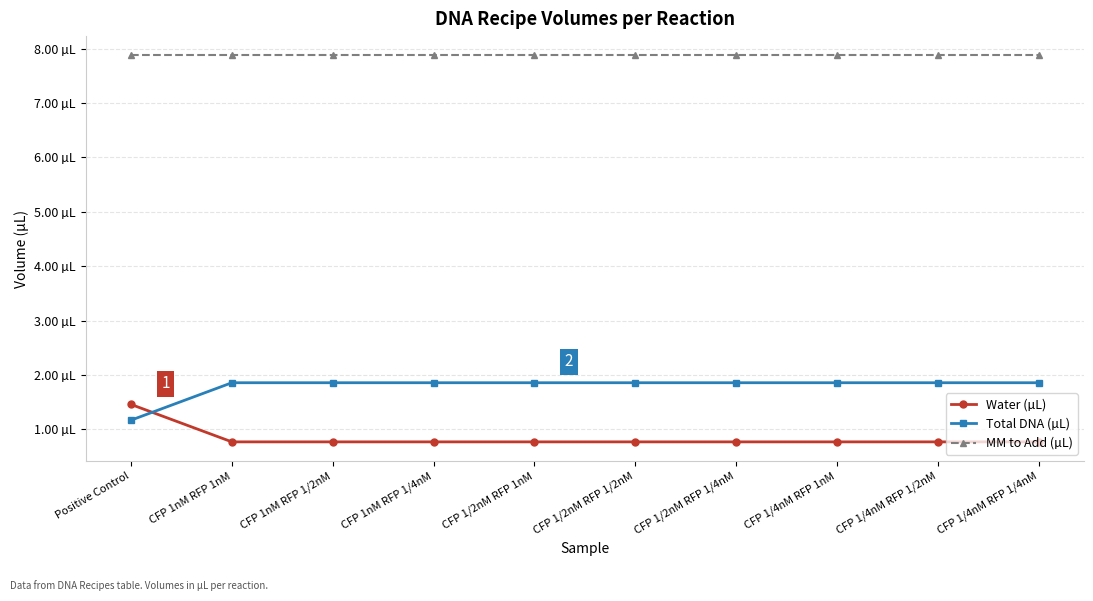

The value of Water (µL) at CFP 1nM RFP 1nM is 0.8. True or false?

True